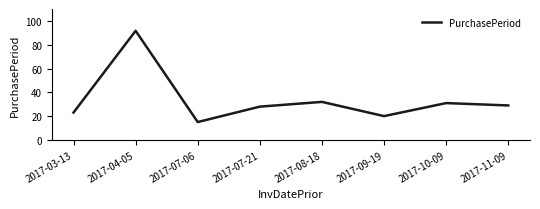

Does the chart have visible grid lines?

No